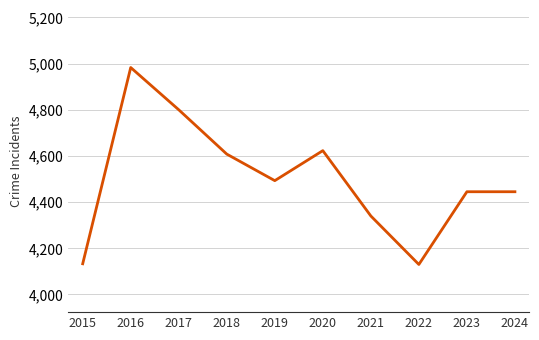

What is the maximum value shown in the chart?

4983